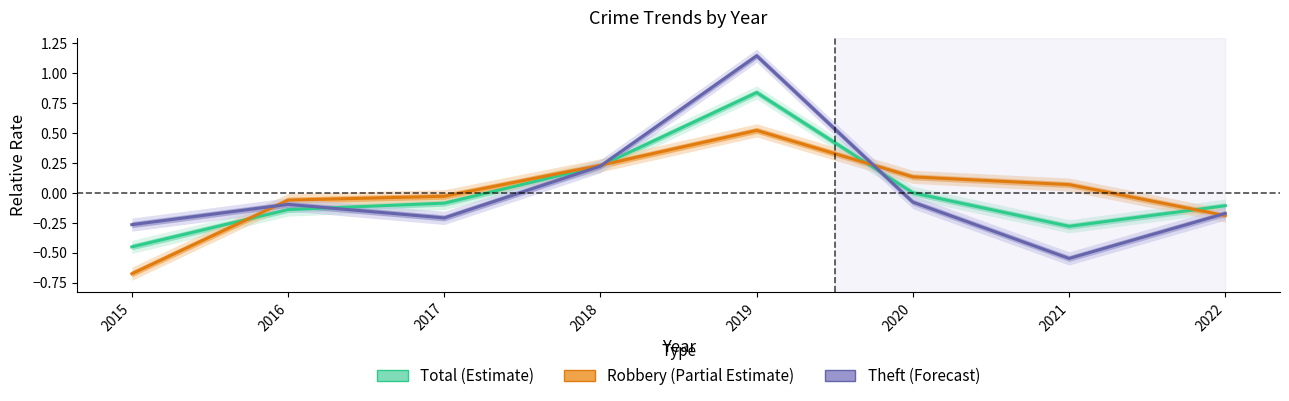

Does the chart display data point markers on the line(s)?

No